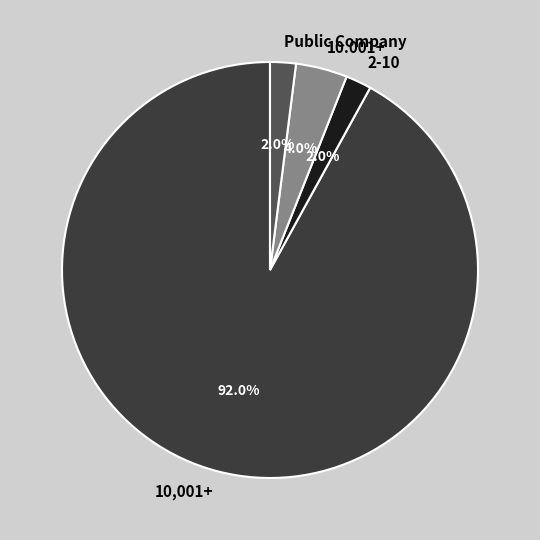

How many segments does this pie chart have?

4